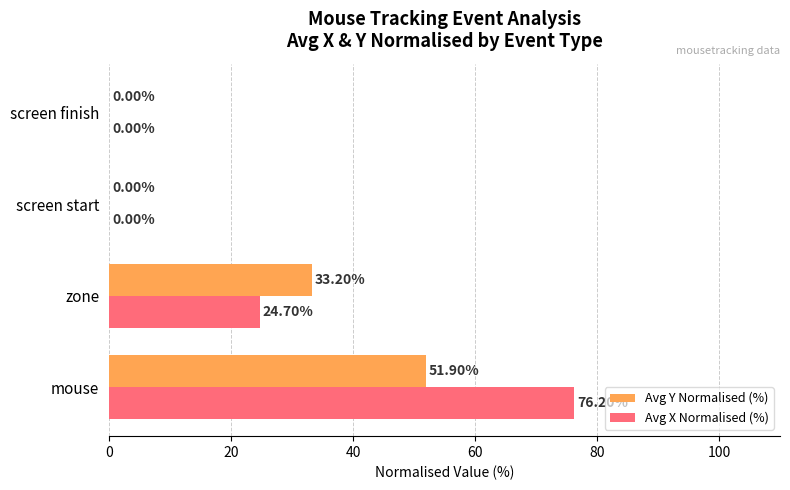

What is the sum of all Avg X Normalised (%) values?

100.9